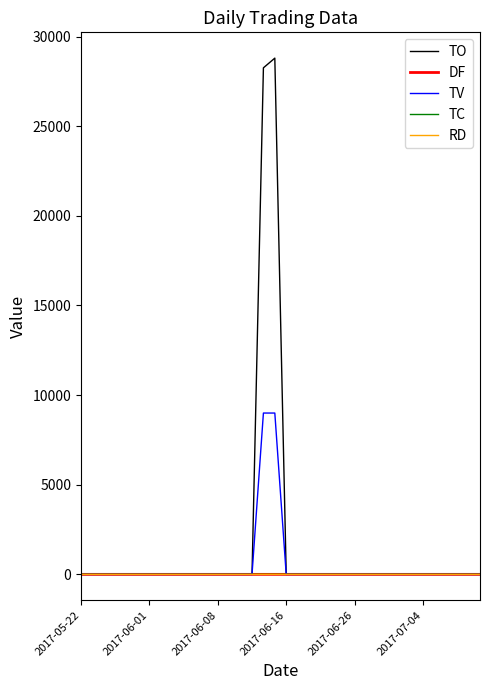

How many TC values are between 0 and 1?

36